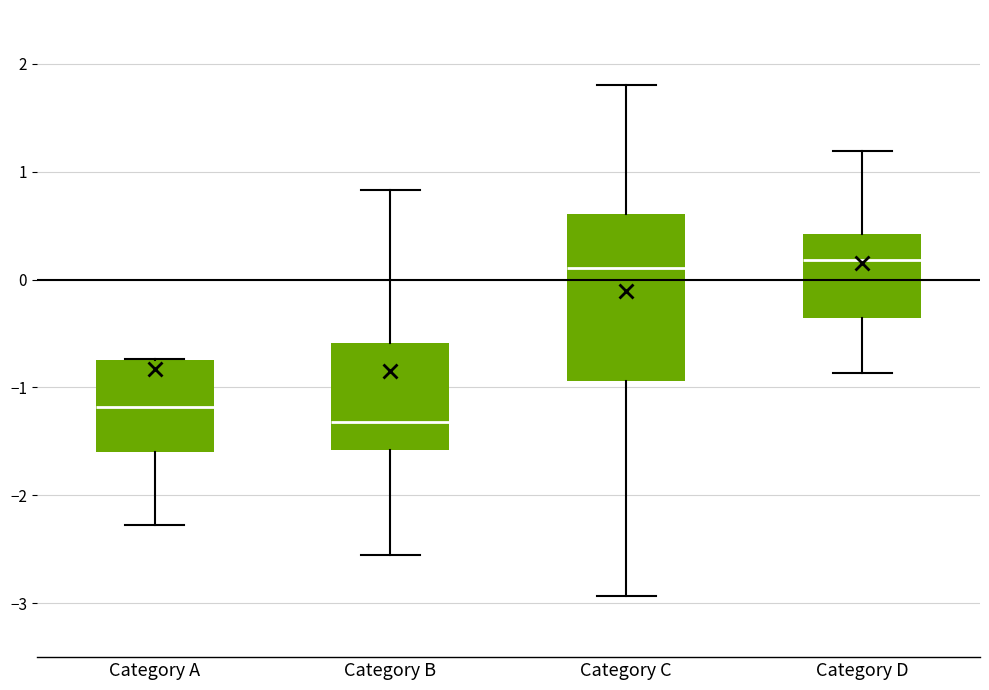

Comparing the boxes themselves (not the whiskers), which one is the tallest?

Category C